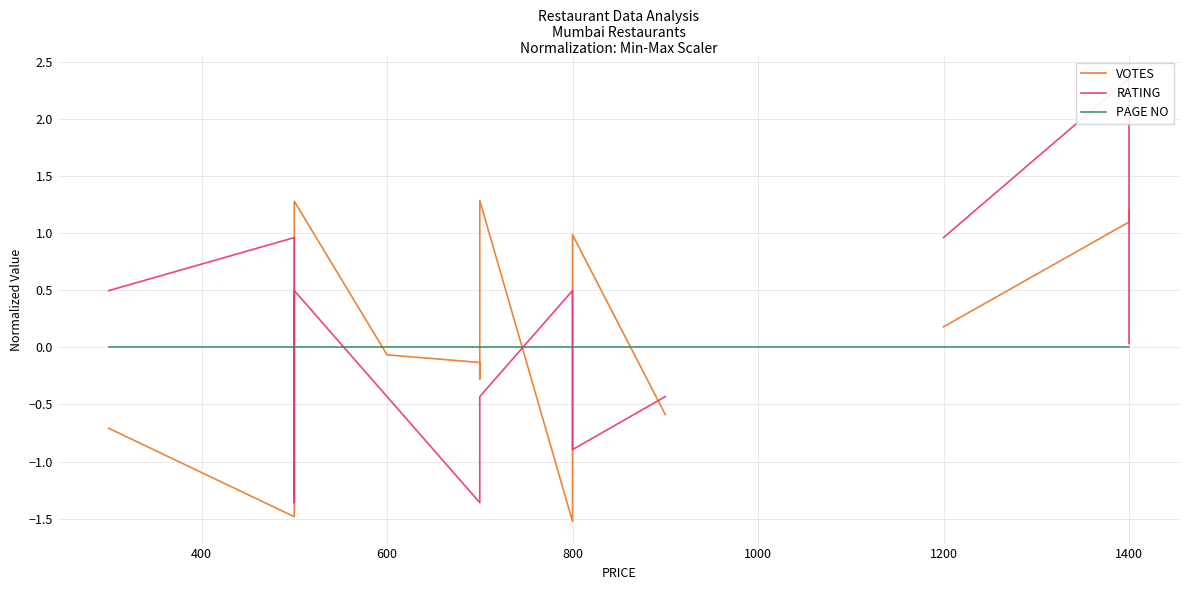

Between 11 and 400, which is larger?

400